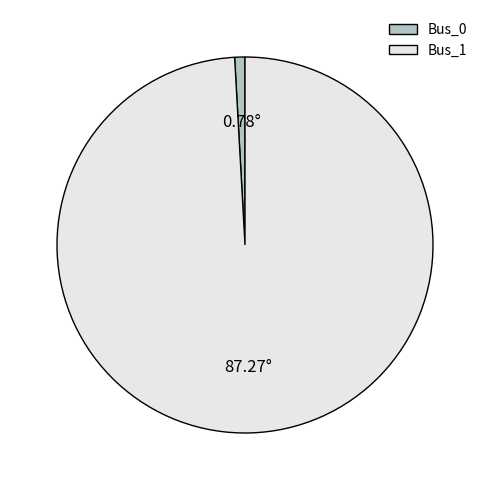

Which has a higher value, Bus_0 or Bus_1?

Bus_1